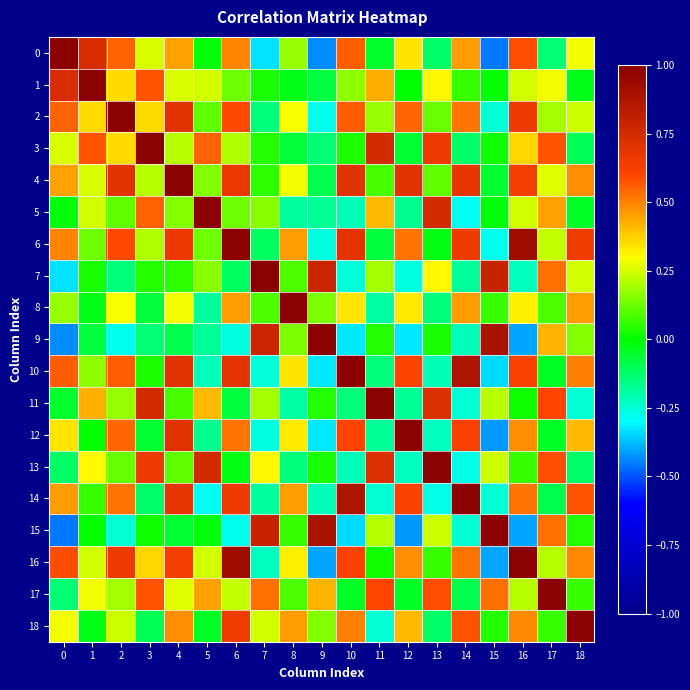

Reading left to right, list all the values displayed in this chart.

0: 0=1.0	1=0.7	2=0.6	3=0.3	4=0.4	5=-0.0	6=0.5	7=-0.3	8=0.2	9=-0.4	10=0.6	11=-0.0	12=0.3	13=-0.1	14=0.5	15=-0.5	16=0.6	17=-0.1	18=0.3
1: 0=0.7	1=1.0	2=0.4	3=0.6	4=0.3	5=0.2	6=0.1	7=0.0	8=-0.0	9=-0.1	10=0.2	11=0.4	12=0.0	13=0.3	14=0.1	15=0.0	16=0.2	17=0.3	18=-0.0
2: 0=0.6	1=0.4	2=1.0	3=0.4	4=0.7	5=0.1	6=0.6	7=-0.1	8=0.3	9=-0.3	10=0.6	11=0.2	12=0.5	13=0.1	14=0.5	15=-0.2	16=0.7	17=0.2	18=0.2
3: 0=0.3	1=0.6	2=0.4	3=1.0	4=0.2	5=0.6	6=0.2	7=0.0	8=-0.1	9=-0.1	10=0.0	11=0.7	12=-0.1	13=0.7	14=-0.1	15=0.0	16=0.4	17=0.6	18=-0.1
4: 0=0.4	1=0.3	2=0.7	3=0.2	4=1.0	5=0.1	6=0.7	7=0.0	8=0.3	9=-0.1	10=0.7	11=0.1	12=0.7	13=0.1	14=0.7	15=-0.1	16=0.6	17=0.3	18=0.5
5: 0=-0.0	1=0.2	2=0.1	3=0.6	4=0.1	5=1.0	6=0.1	7=0.2	8=-0.2	9=-0.2	10=-0.2	11=0.4	12=-0.2	13=0.7	14=-0.3	15=-0.0	16=0.2	17=0.4	18=-0.0
6: 0=0.5	1=0.1	2=0.6	3=0.2	4=0.7	5=0.1	6=1.0	7=-0.1	8=0.5	9=-0.3	10=0.7	11=-0.1	12=0.5	13=-0.0	14=0.7	15=-0.3	16=0.9	17=0.2	18=0.6
7: 0=-0.3	1=0.0	2=-0.1	3=0.0	4=0.0	5=0.2	6=-0.1	7=1.0	8=0.1	9=0.8	10=-0.3	11=0.2	12=-0.3	13=0.3	14=-0.2	15=0.8	16=-0.2	17=0.5	18=0.2
8: 0=0.2	1=-0.0	2=0.3	3=-0.1	4=0.3	5=-0.2	6=0.5	7=0.1	8=1.0	9=0.1	10=0.3	11=-0.2	12=0.3	13=-0.1	14=0.5	15=0.1	16=0.3	17=0.1	18=0.5
9: 0=-0.4	1=-0.1	2=-0.3	3=-0.1	4=-0.1	5=-0.2	6=-0.3	7=0.8	8=0.1	9=1.0	10=-0.3	11=0.0	12=-0.3	13=0.0	14=-0.2	15=0.9	16=-0.4	17=0.4	18=0.1
10: 0=0.6	1=0.2	2=0.6	3=0.0	4=0.7	5=-0.2	6=0.7	7=-0.3	8=0.3	9=-0.3	10=1.0	11=-0.1	12=0.6	13=-0.2	14=0.9	15=-0.3	16=0.6	17=-0.0	18=0.5
11: 0=-0.0	1=0.4	2=0.2	3=0.7	4=0.1	5=0.4	6=-0.1	7=0.2	8=-0.2	9=0.0	10=-0.1	11=1.0	12=-0.2	13=0.7	14=-0.2	15=0.2	16=0.0	17=0.6	18=-0.2
12: 0=0.3	1=0.0	2=0.5	3=-0.1	4=0.7	5=-0.2	6=0.5	7=-0.3	8=0.3	9=-0.3	10=0.6	11=-0.2	12=1.0	13=-0.2	14=0.6	15=-0.4	16=0.5	17=-0.0	18=0.4
13: 0=-0.1	1=0.3	2=0.1	3=0.7	4=0.1	5=0.7	6=-0.0	7=0.3	8=-0.1	9=0.0	10=-0.2	11=0.7	12=-0.2	13=1.0	14=-0.3	15=0.2	16=0.1	17=0.6	18=-0.1
14: 0=0.5	1=0.1	2=0.5	3=-0.1	4=0.7	5=-0.3	6=0.7	7=-0.2	8=0.5	9=-0.2	10=0.9	11=-0.2	12=0.6	13=-0.3	14=1.0	15=-0.2	16=0.5	17=-0.1	18=0.6
15: 0=-0.5	1=0.0	2=-0.2	3=0.0	4=-0.1	5=-0.0	6=-0.3	7=0.8	8=0.1	9=0.9	10=-0.3	11=0.2	12=-0.4	13=0.2	14=-0.2	15=1.0	16=-0.4	17=0.5	18=0.0
16: 0=0.6	1=0.2	2=0.7	3=0.4	4=0.6	5=0.2	6=0.9	7=-0.2	8=0.3	9=-0.4	10=0.6	11=0.0	12=0.5	13=0.1	14=0.5	15=-0.4	16=1.0	17=0.2	18=0.5
17: 0=-0.1	1=0.3	2=0.2	3=0.6	4=0.3	5=0.4	6=0.2	7=0.5	8=0.1	9=0.4	10=-0.0	11=0.6	12=-0.0	13=0.6	14=-0.1	15=0.5	16=0.2	17=1.0	18=0.1
18: 0=0.3	1=-0.0	2=0.2	3=-0.1	4=0.5	5=-0.0	6=0.6	7=0.2	8=0.5	9=0.1	10=0.5	11=-0.2	12=0.4	13=-0.1	14=0.6	15=0.0	16=0.5	17=0.1	18=1.0